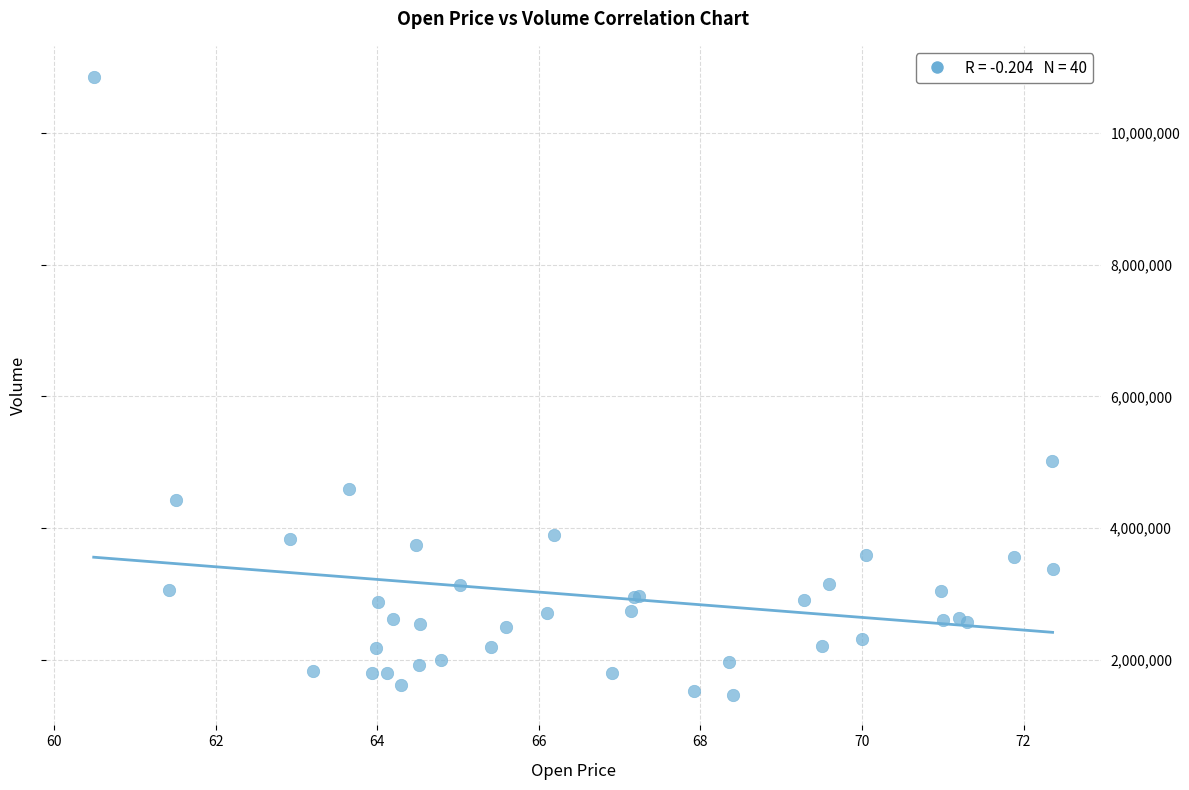

What Y value in the scatter plot is closest to 6162450?

5011600